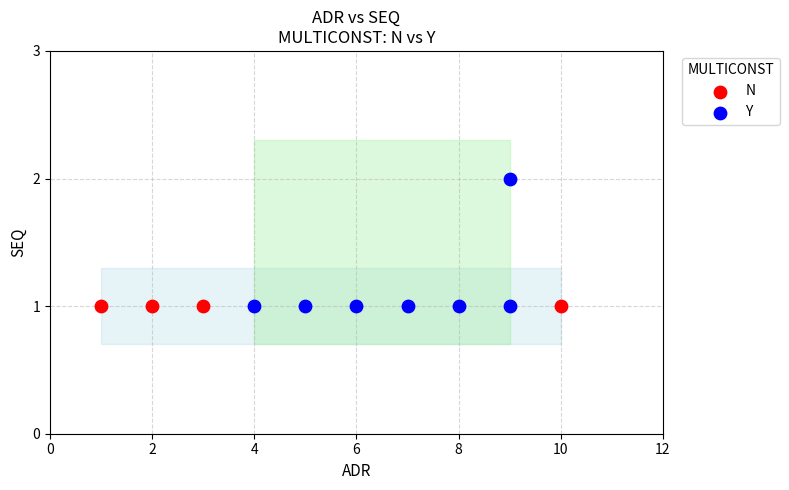

Which series contains the highest Y value?

Y